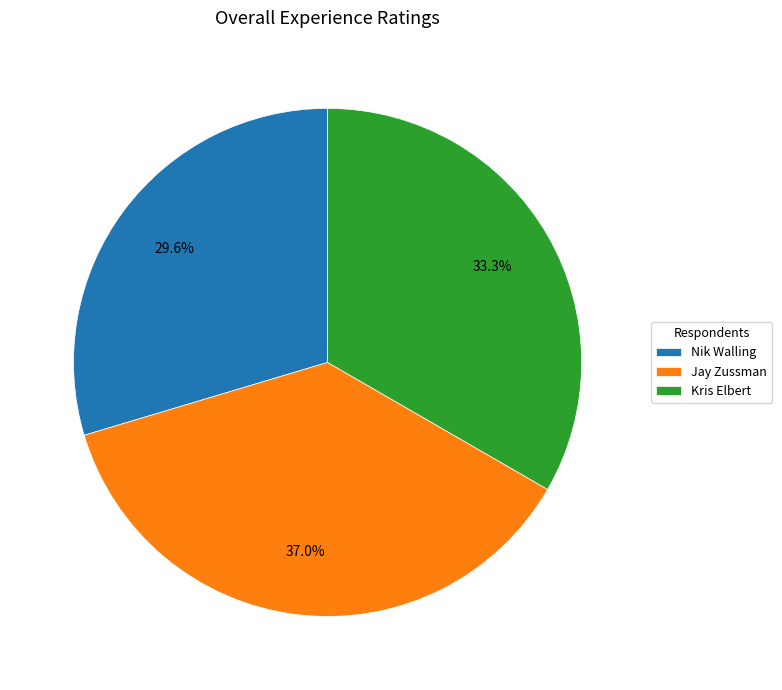

To the nearest percent, what portion does Nik Walling represent?

30%